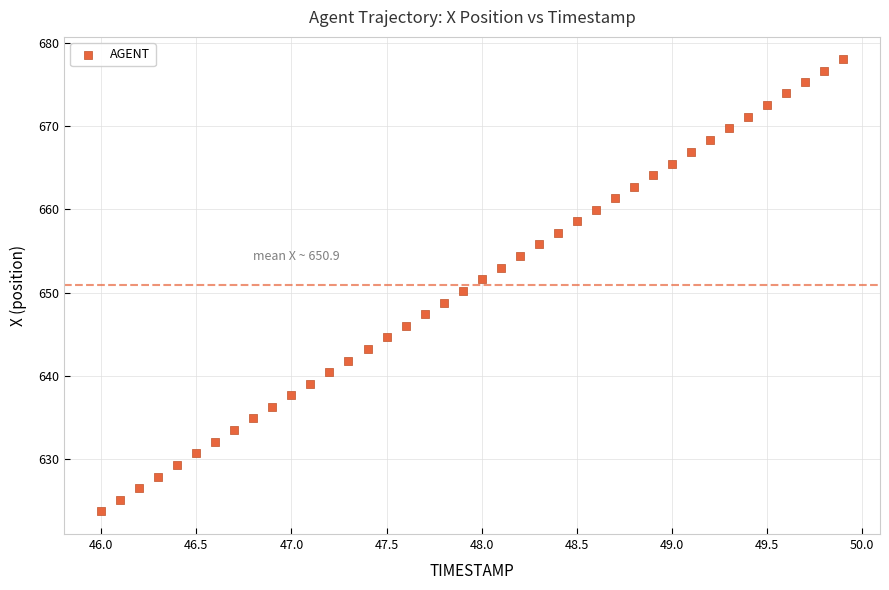

What is the range of Y values (max minus min)?

54.2